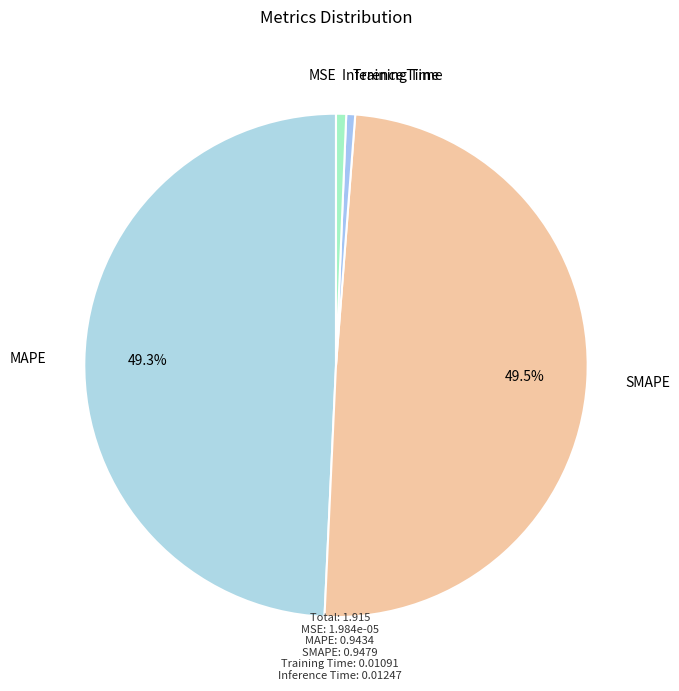

Count the number of slices in the pie.

5